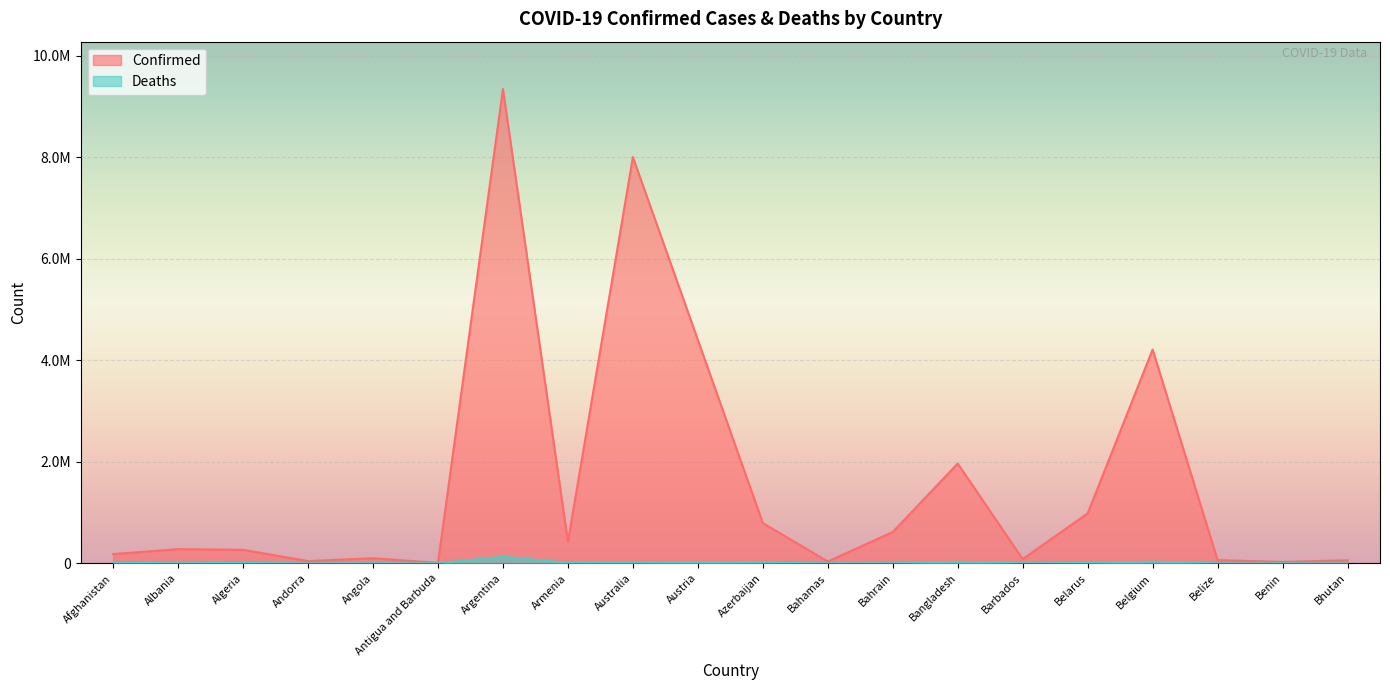

What is the approximate value of Confirmed at Belgium, to the nearest 10?

4211510